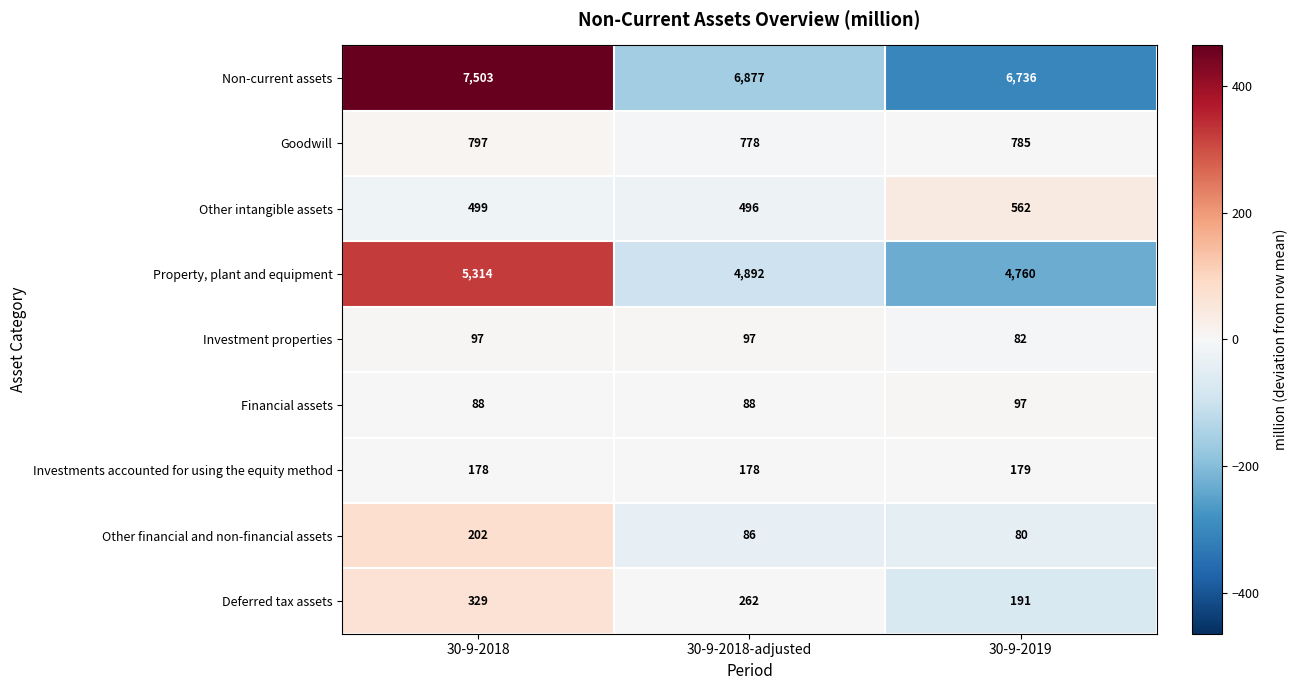

The value of Property, plant and equipment at 30-9-2019 is 1622. True or false?

False